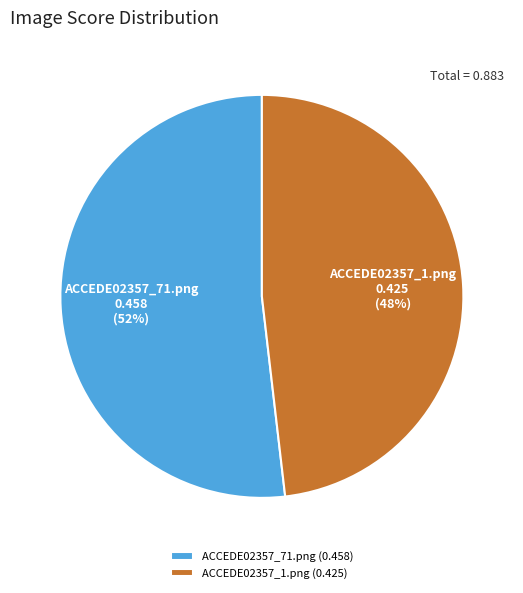

Do ACCEDE02357_71.png and ACCEDE02357_1.png together represent more than half of the pie?

Yes